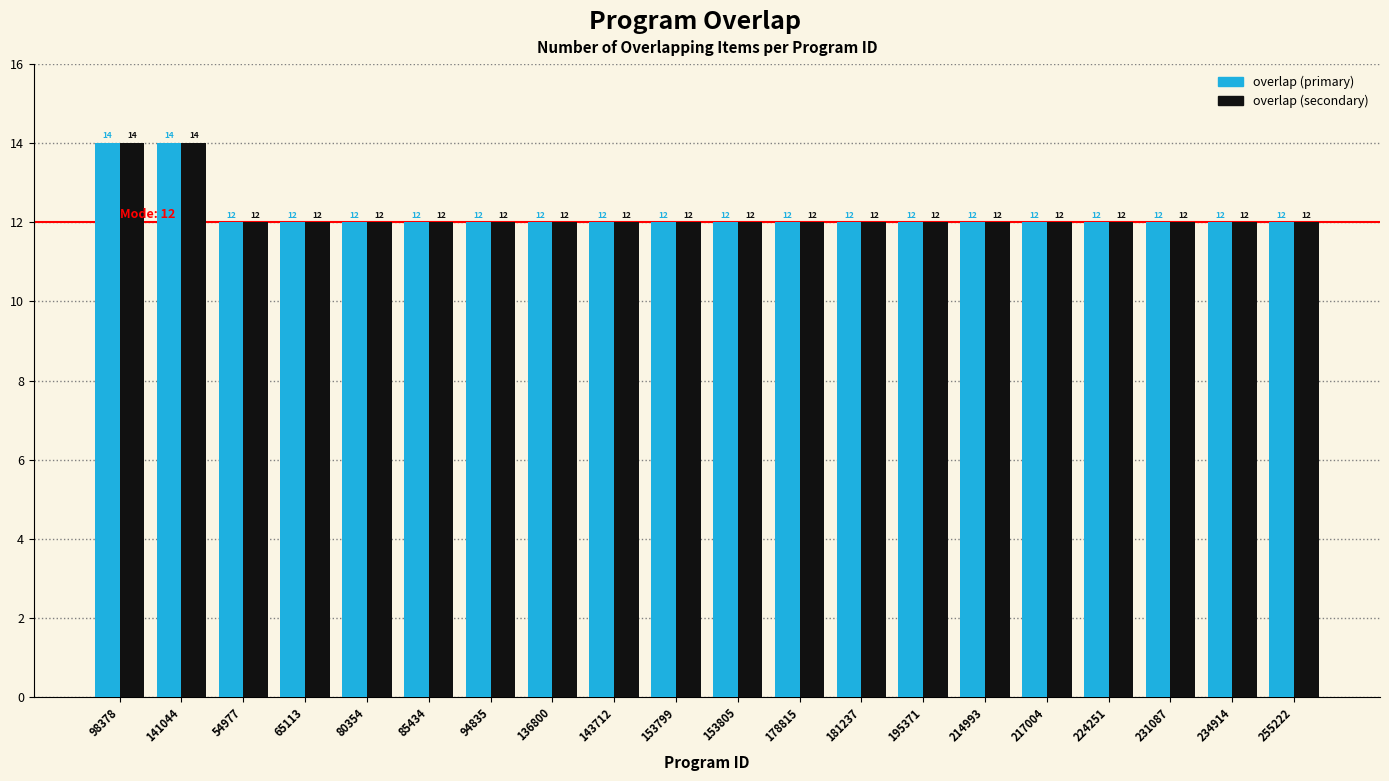

What is the sum of all overlap (primary) values?

244